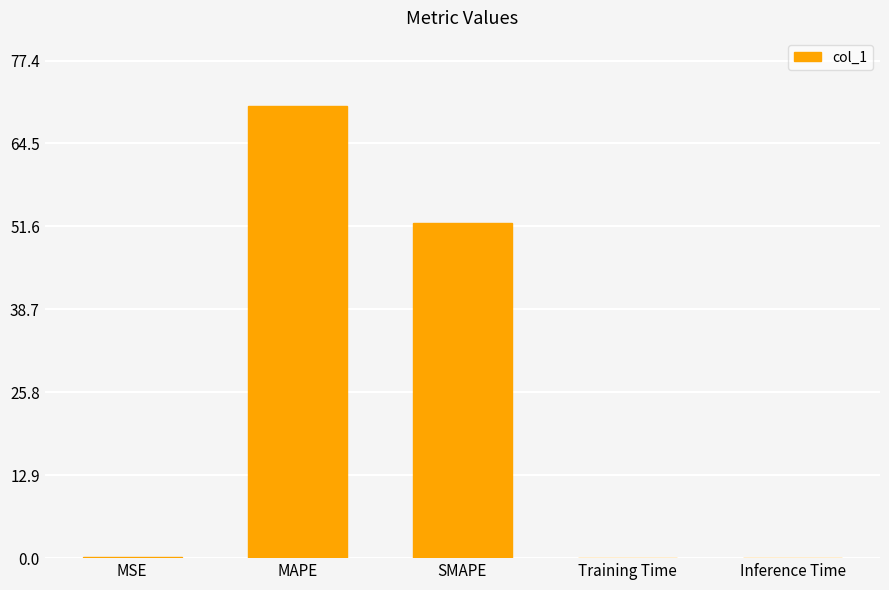

What is the greatest value displayed?

70.3